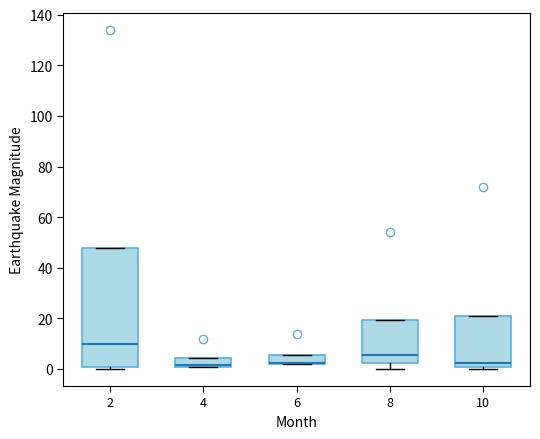

Reading left to right, read every box against the y-axis: the position of its median line, the range the box covers, and the ends of its whiskers. The values are not printed on the chart, so give them approximately, as read against the axis.

2: median 10, box 0 to 48, whiskers 0 (just below the box's lower edge) to 48
4: median 2 (drawn on the box's lower edge), box 2 to 4, whiskers 2 to 4
6: median 2 (drawn on the box's lower edge), box 2 to 6, whiskers 2 to 6
8: median 6, box 2 to 20, whiskers 0 to 20
10: median 2, box 0 to 22, whiskers 0 (just below the box's lower edge) to 22